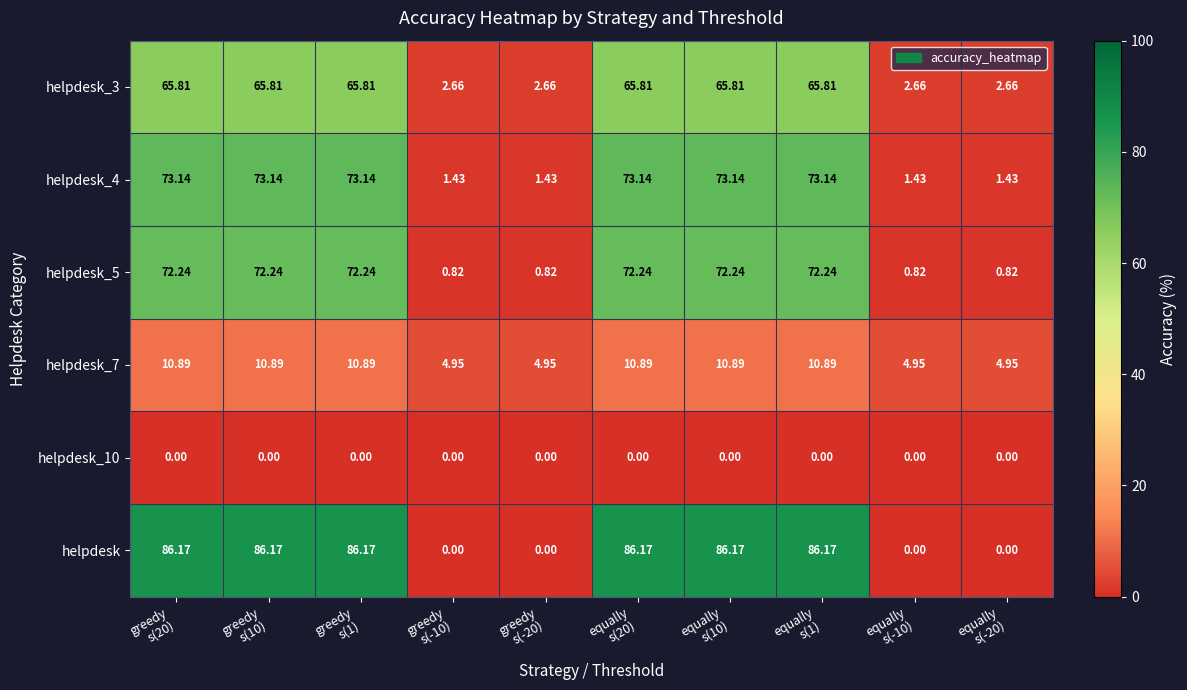

Which series has the widest spread of values?

helpdesk